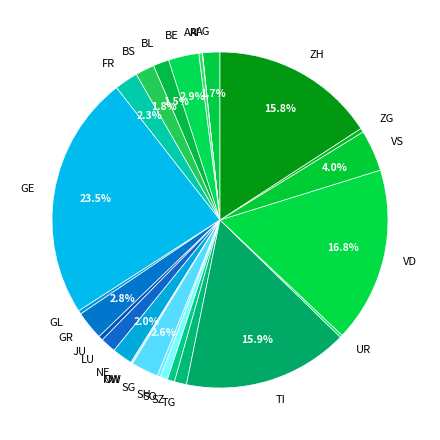

To the nearest percent, what percentage of the pie is TI?

16%